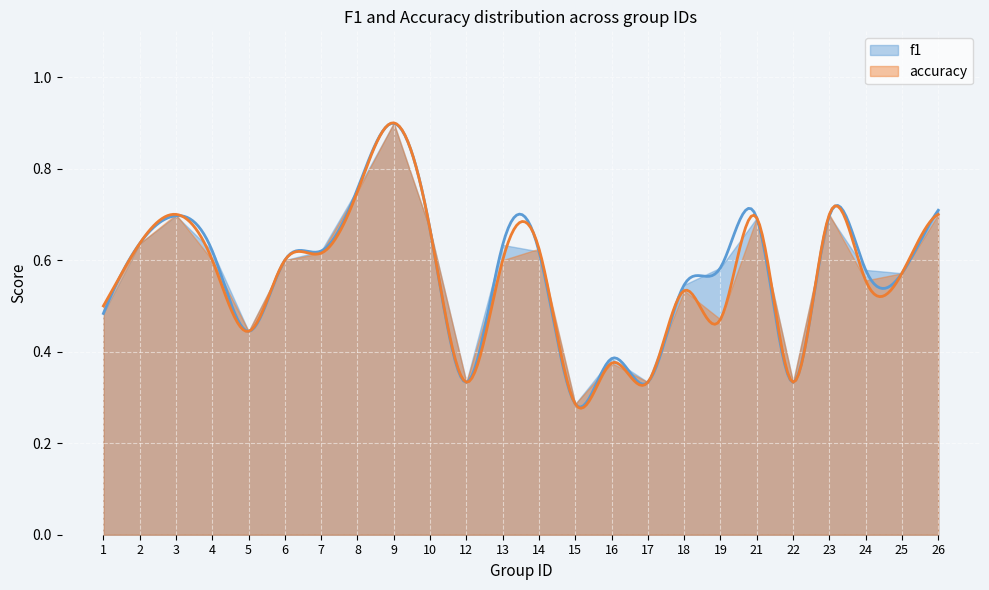

Rank the categories by f1 value from lowest to highest.

15, 12, 17, 22, 16, 5, 1, 18, 25, 24, 19, 6, 14, 4, 7, 13, 2, 10, 21, 3, 23, 26, 8, 9